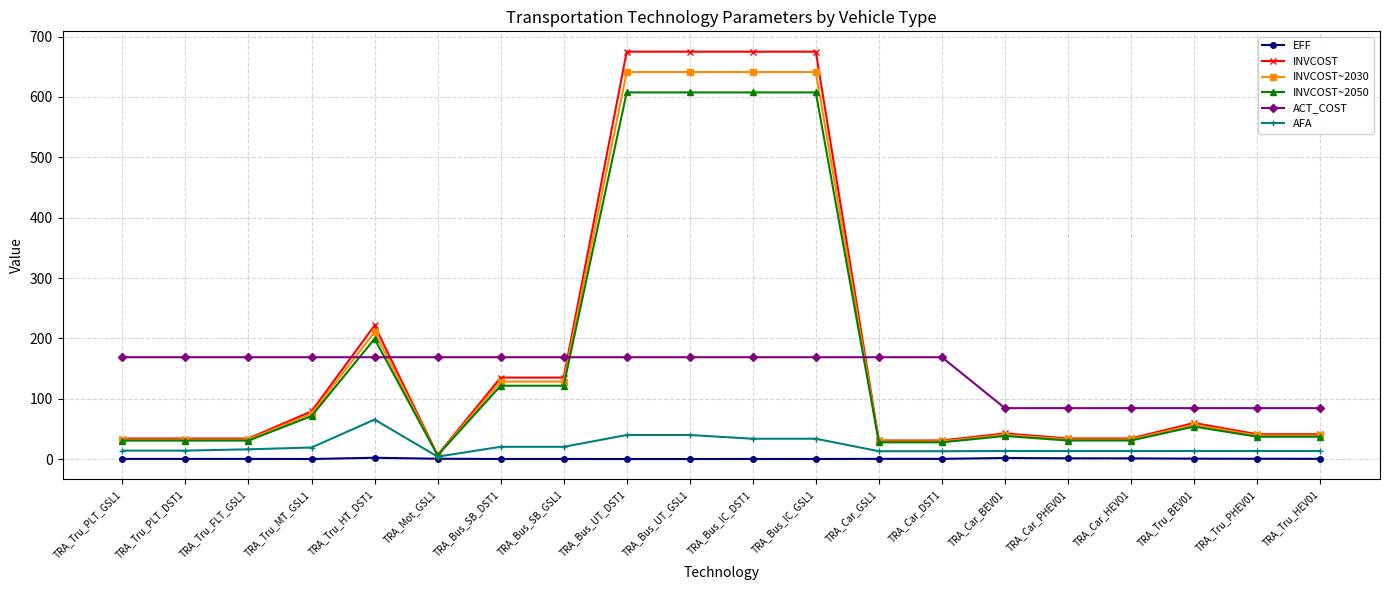

What is the label of the 7th point from the right?

TRA_Car_DST1